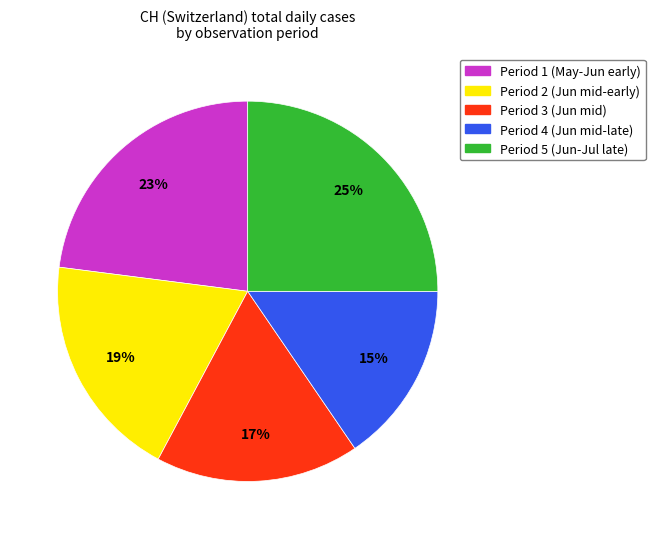

Is there a majority slice in this chart?

No